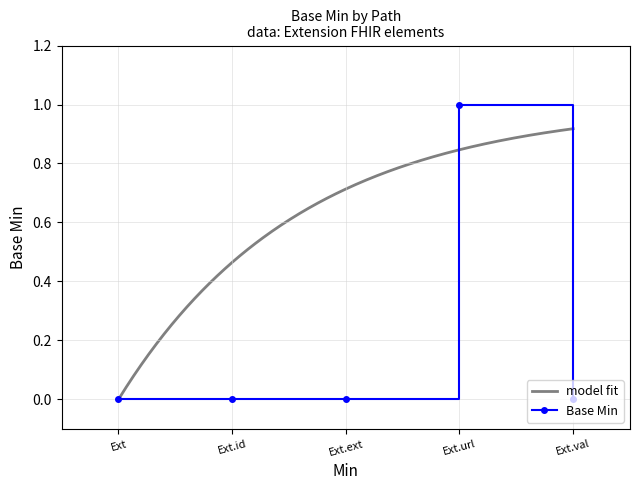

The value of Base Min at Ext.ext is 1. True or false?

False